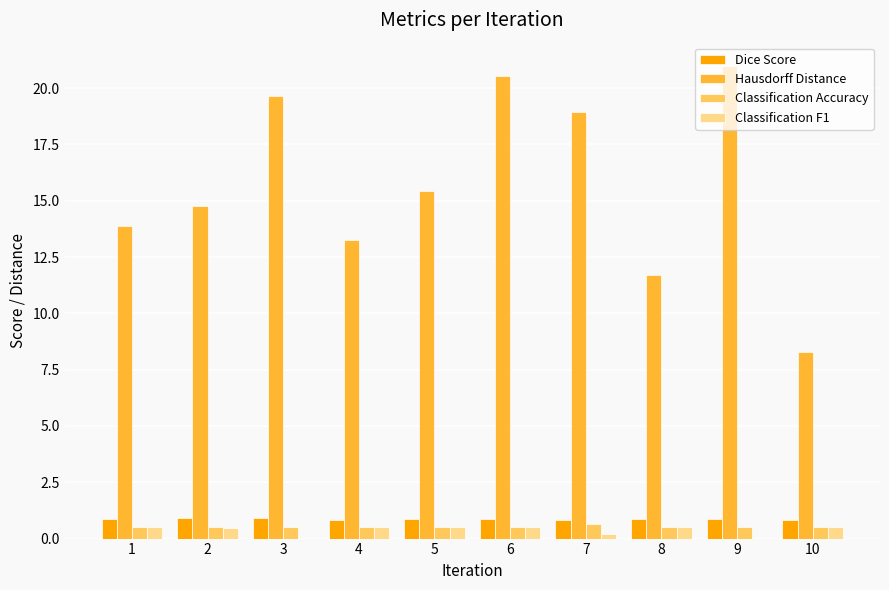

What is the spread (max minus min) of values at 10?

7.8